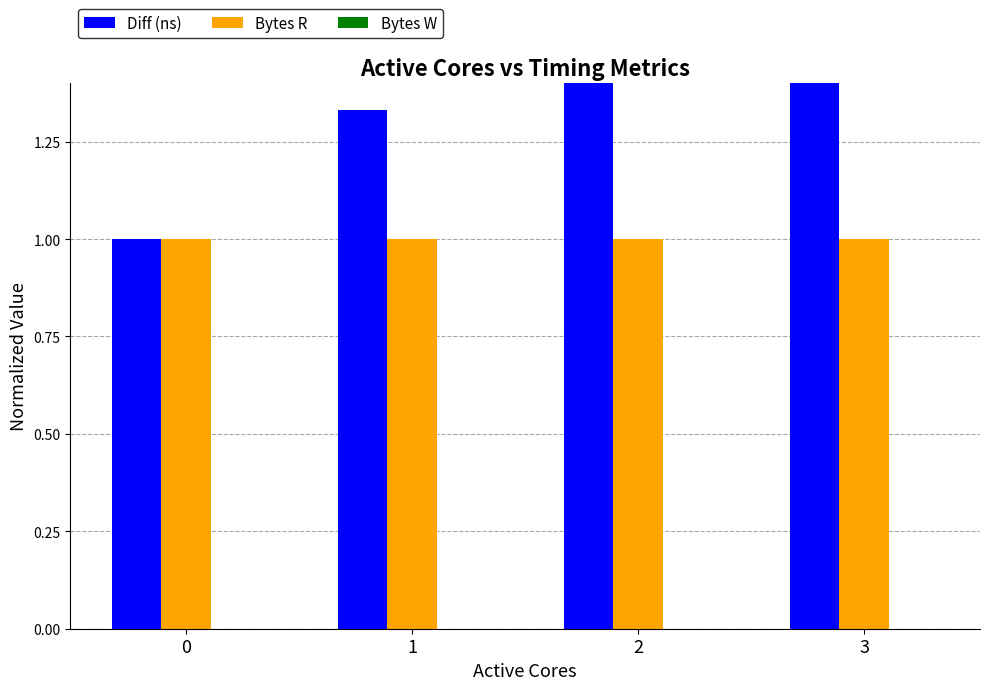

How many bars are there in total?

12